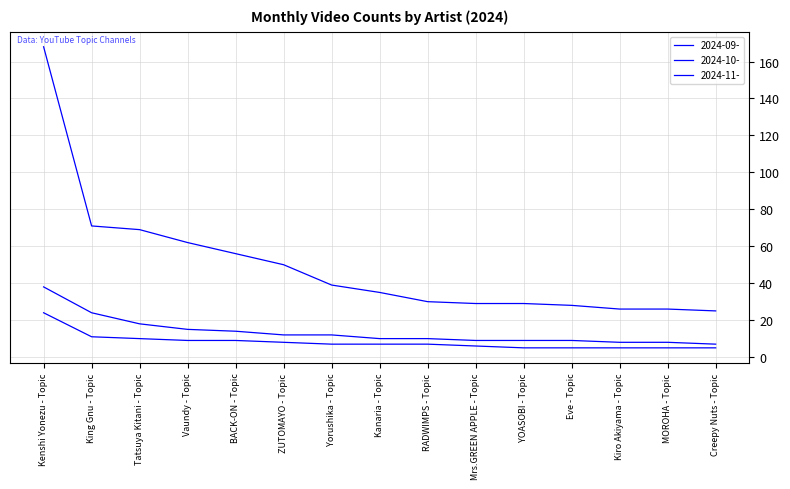

How many values in the 2024-09- series are below 35?

7